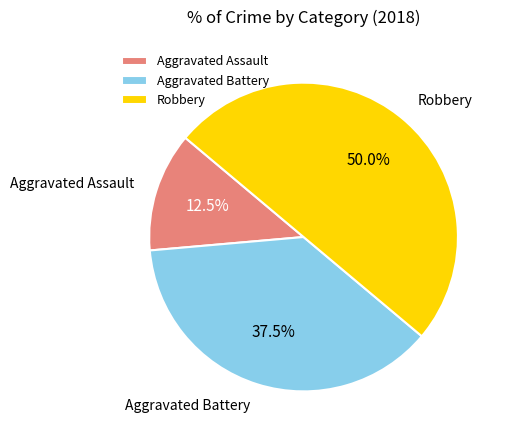

What is the total percentage of Aggravated Assault and Robbery?

62.5%